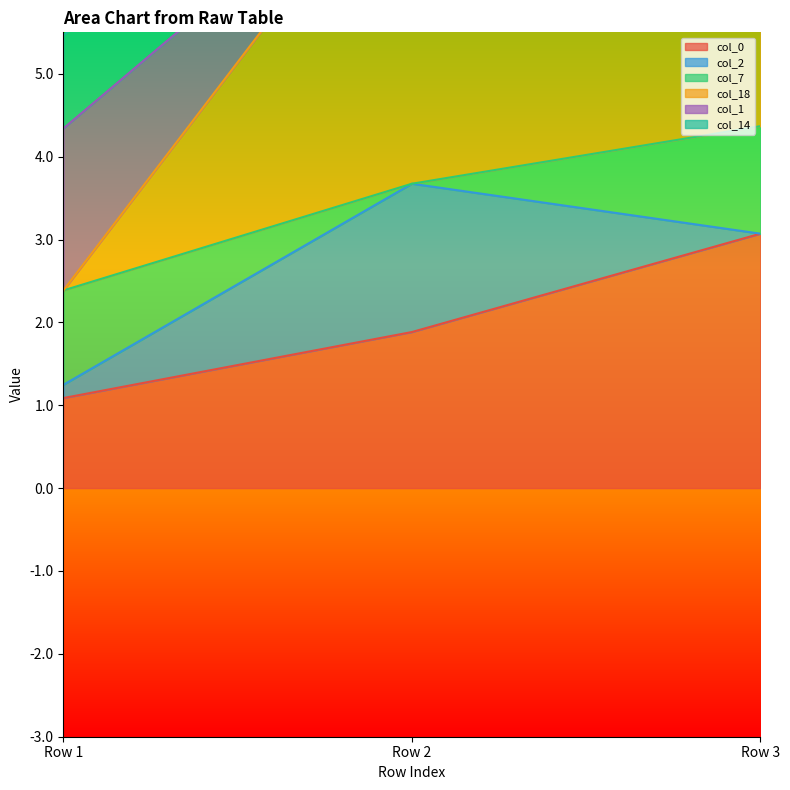

Reading left to right, list all the values displayed in this chart.

col_0: Row 1=1.1	Row 2=1.9	Row 3=3.1
col_2: Row 1=0.2	Row 2=1.8	Row 3=0.0
col_7: Row 1=1.1	Row 2=0.0	Row 3=1.3
col_18: Row 1=0.0	Row 2=4.2	Row 3=2.0
col_1: Row 1=2.0	Row 2=0.0	Row 3=0.0
col_14: Row 1=1.1	Row 2=1.1	Row 3=0.0